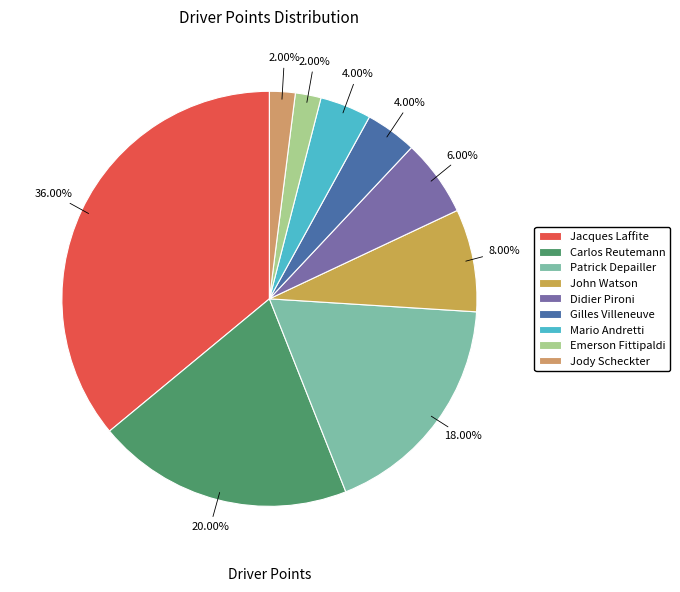

To the nearest percent, what portion does Patrick Depailler represent?

18%